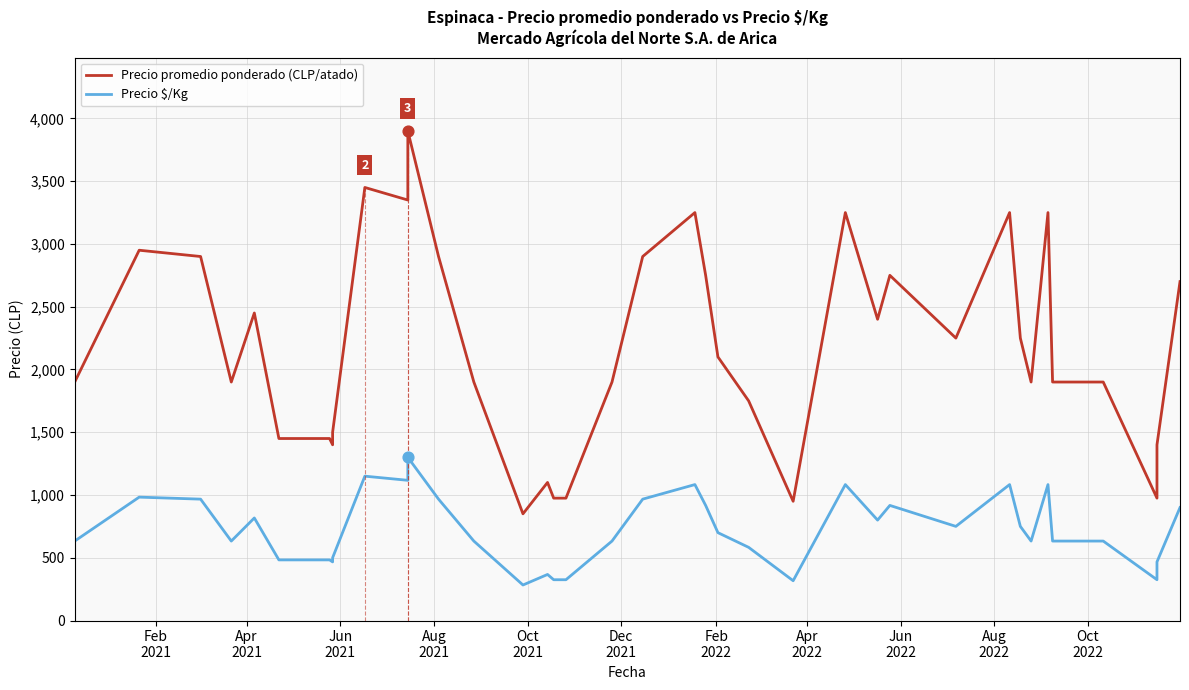

Which series has the largest total across all categories?

Precio promedio ponderado (CLP/atado)